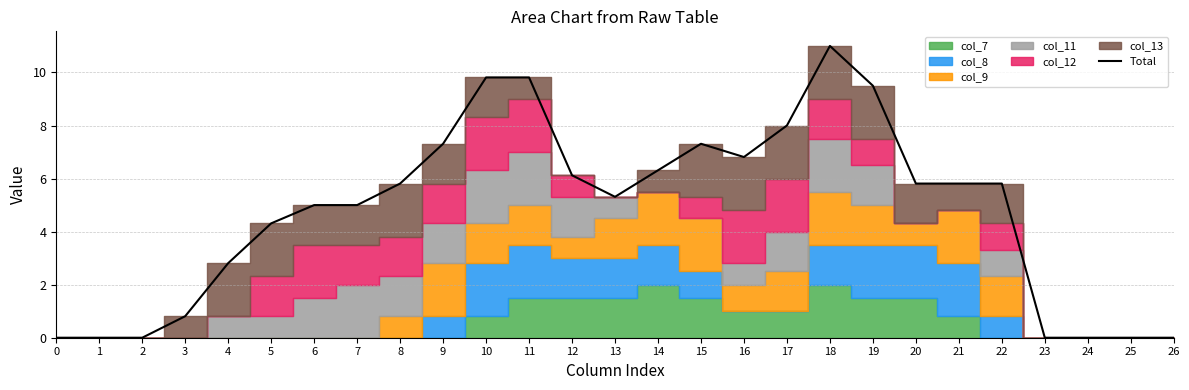

The chart shows a value of 11.0 at 18. True or false?

True